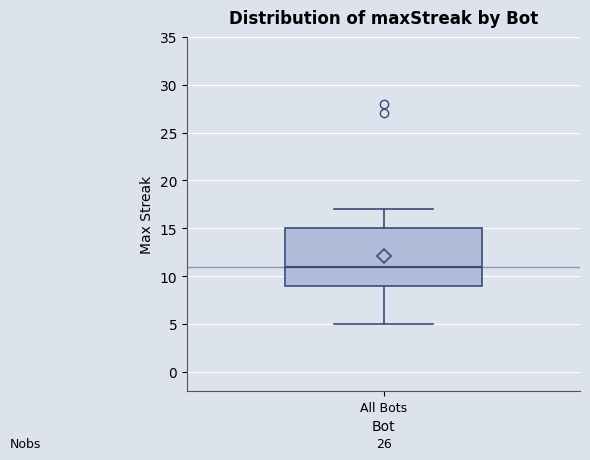

Transcribe this box plot: give where the median line is, the range the box spans, and where the two whiskers end, as read against the y-axis. The values are not printed on the chart, so give them approximately, as read against the axis.

median 11, box 9 to 15, whiskers 5 to 17